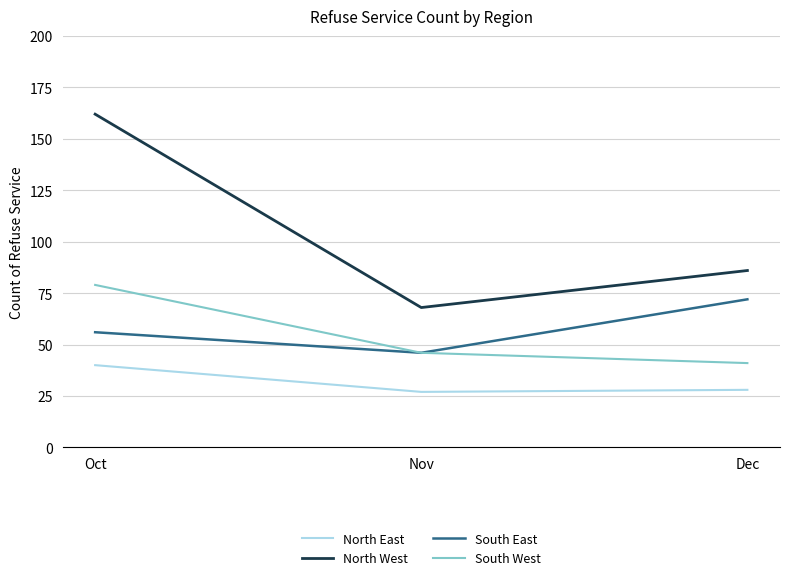

Which series has the largest total across all categories?

North West